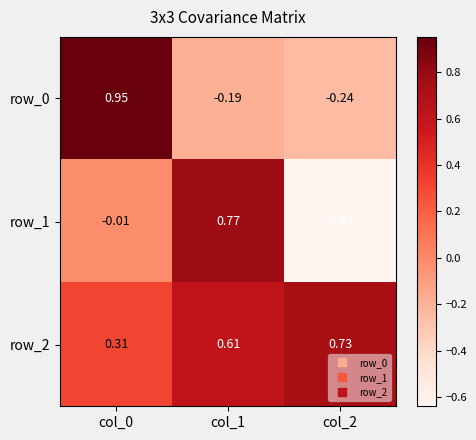

How many negative values does the row_0 series have?

2